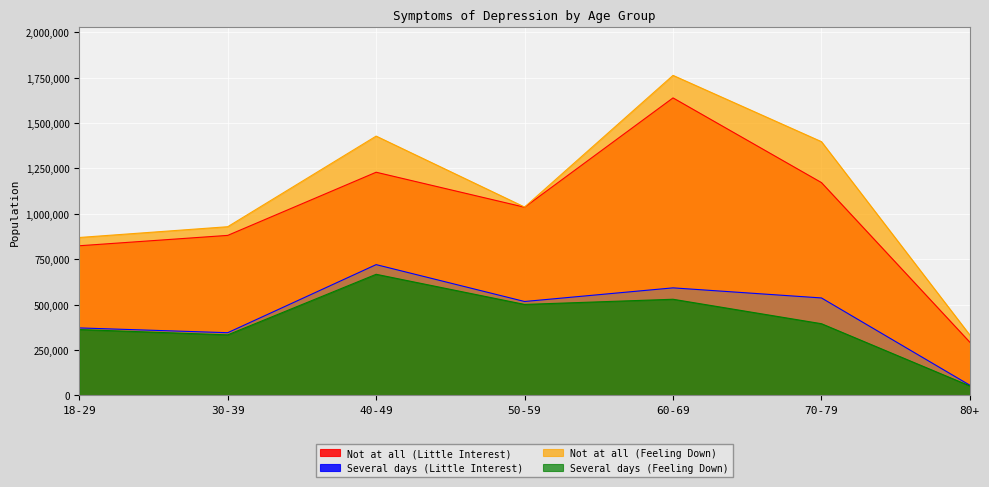

Reading left to right, transcribe all the data shown in this chart.

Not at all (Little Interest): 824246	881389	1229405	1036597	1638954	1172368	292454
Several days (Little Interest): 371560	345158	720288	517128	592254	536668	55667
Not at all (Feeling Down): 869845	929192	1428494	1037571	1763094	1397855	332018
Several days (Feeling Down): 362558	333209	667024	500965	529463	394782	51710